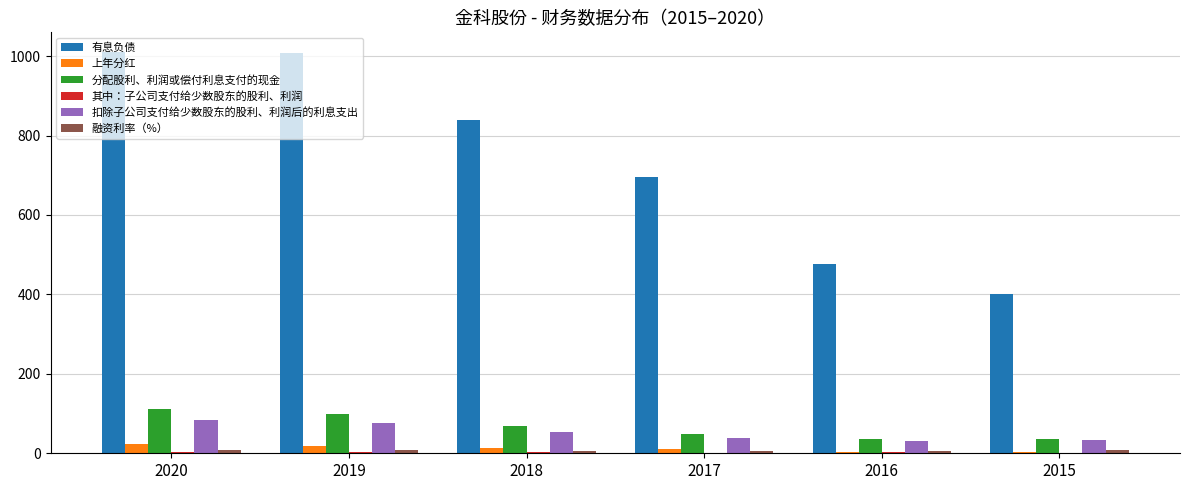

Which series has the largest total across all categories?

有息负债